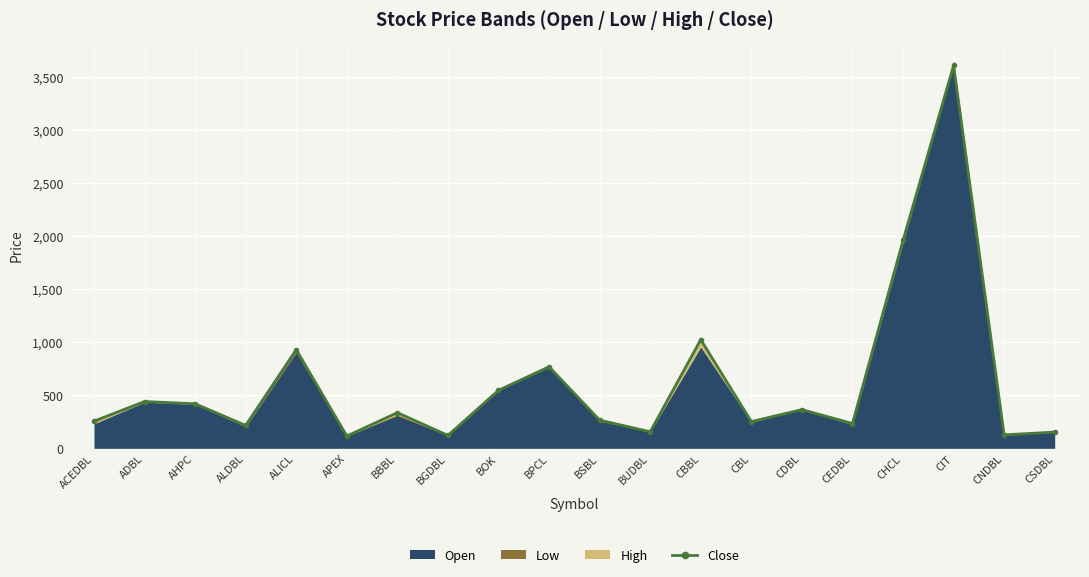

At which label does the data first exceed 336?

ADBL